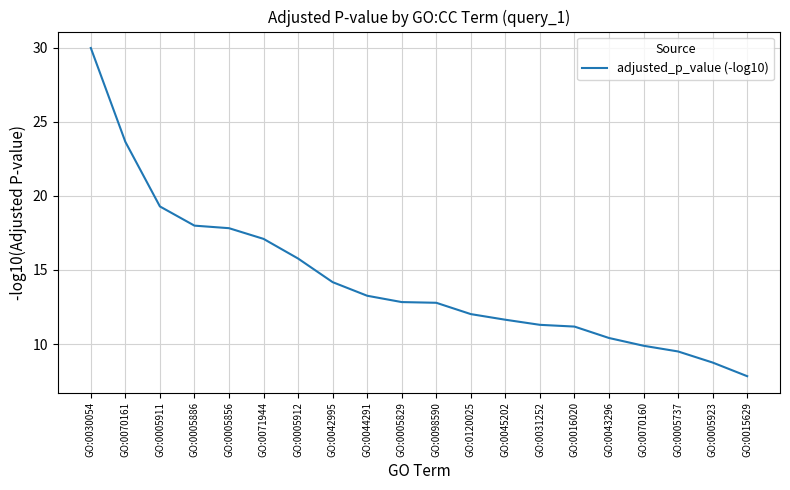

What position from the right is GO:0015629?

1